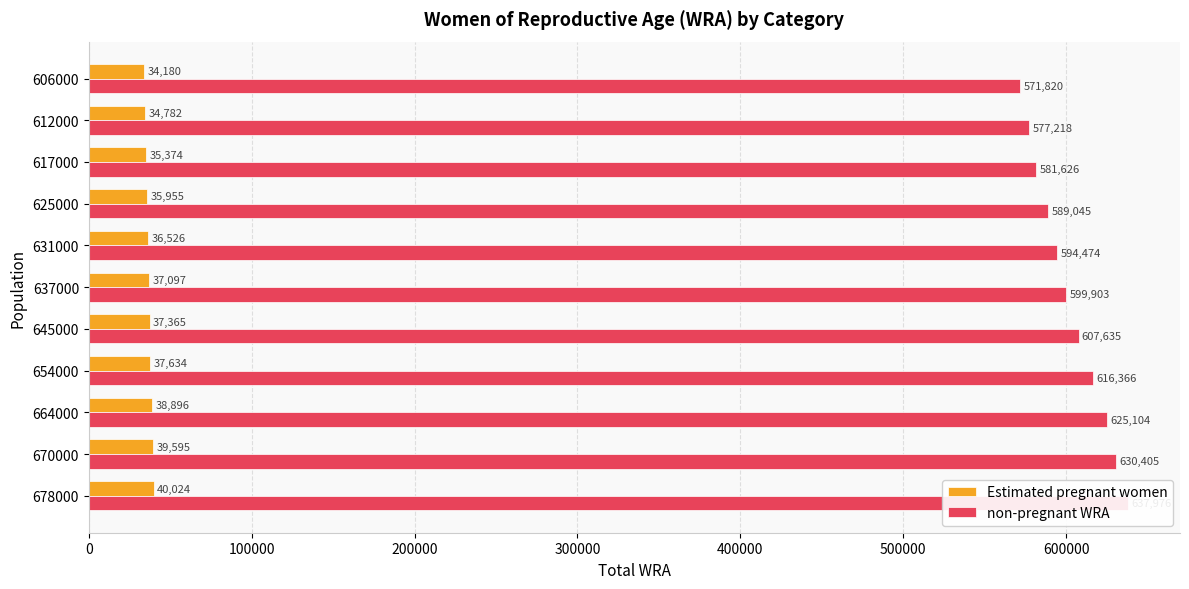

How many values in the non-pregnant WRA series exceed 599903?

5